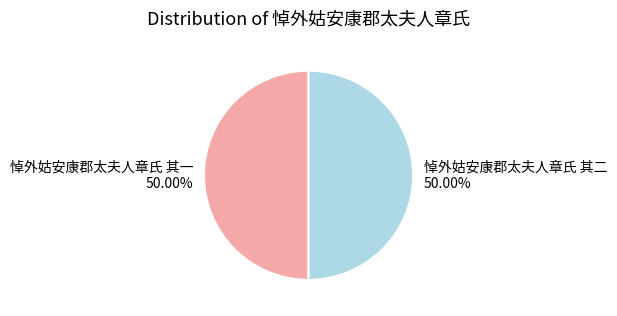

Approximately how many times larger is the value at 悼外姑安康郡太夫人章氏 其一 compared to 悼外姑安康郡太夫人章氏 其二?

1.0